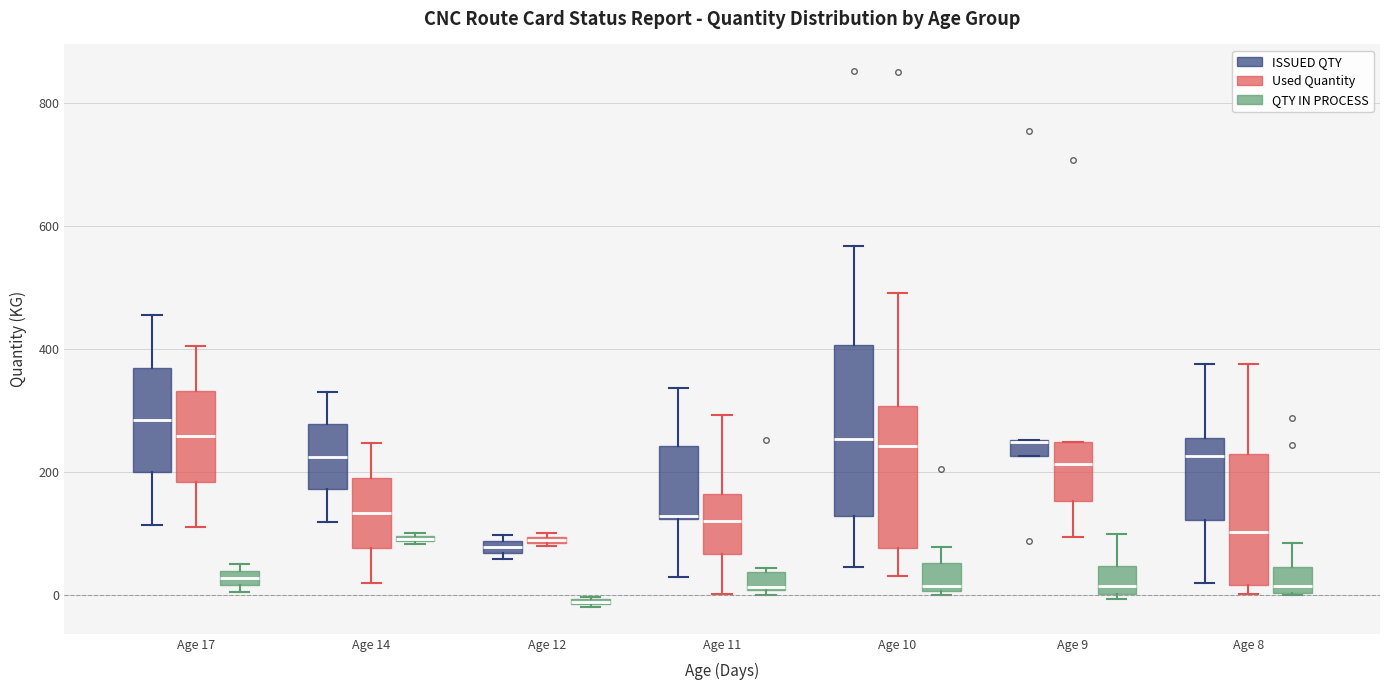

Comparing the boxes themselves (not the whiskers), which one is the tallest?

Age 10 (ISSUED QTY)